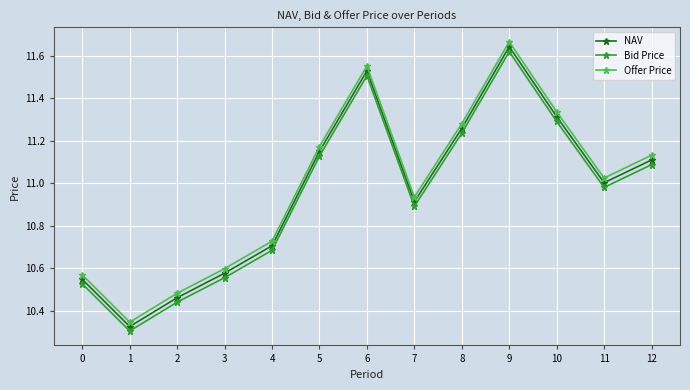

At which category does the chart reach its peak across all series?

9